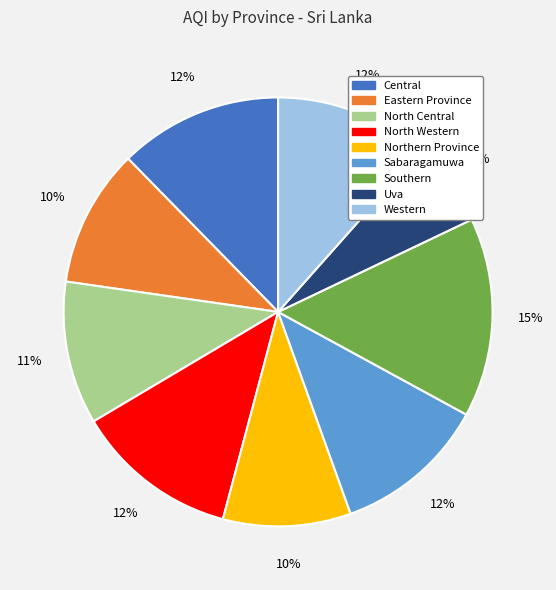

Count the number of slices in the pie.

9